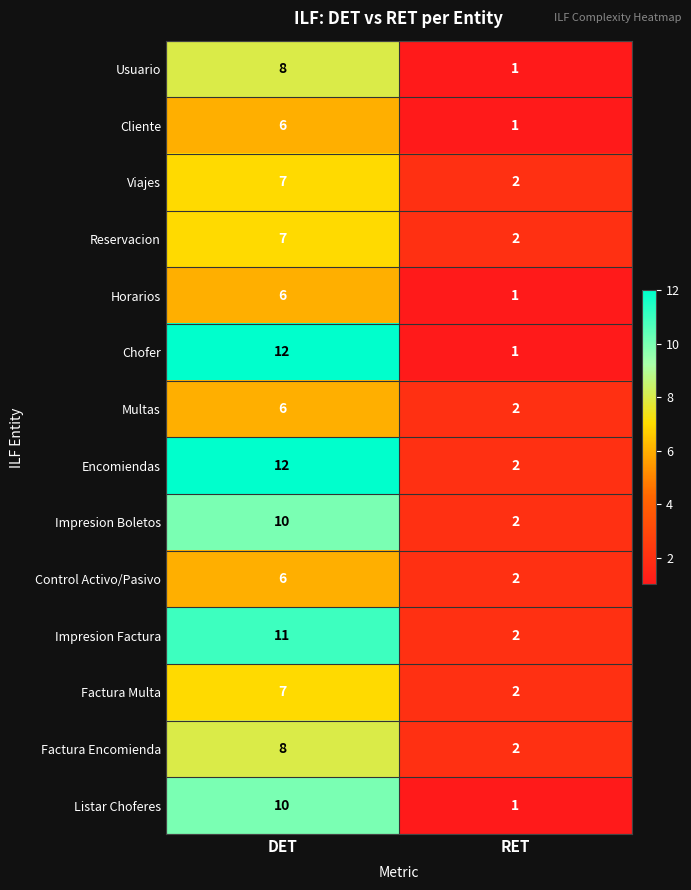

At which label is Reservacion closest to 4?

RET